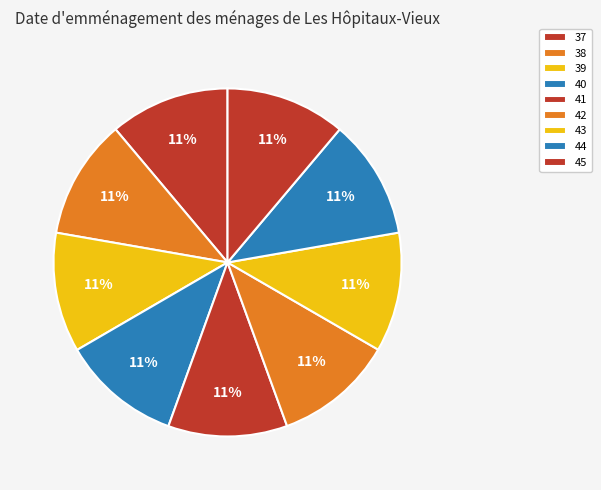

Is 44 the majority of the pie?

No